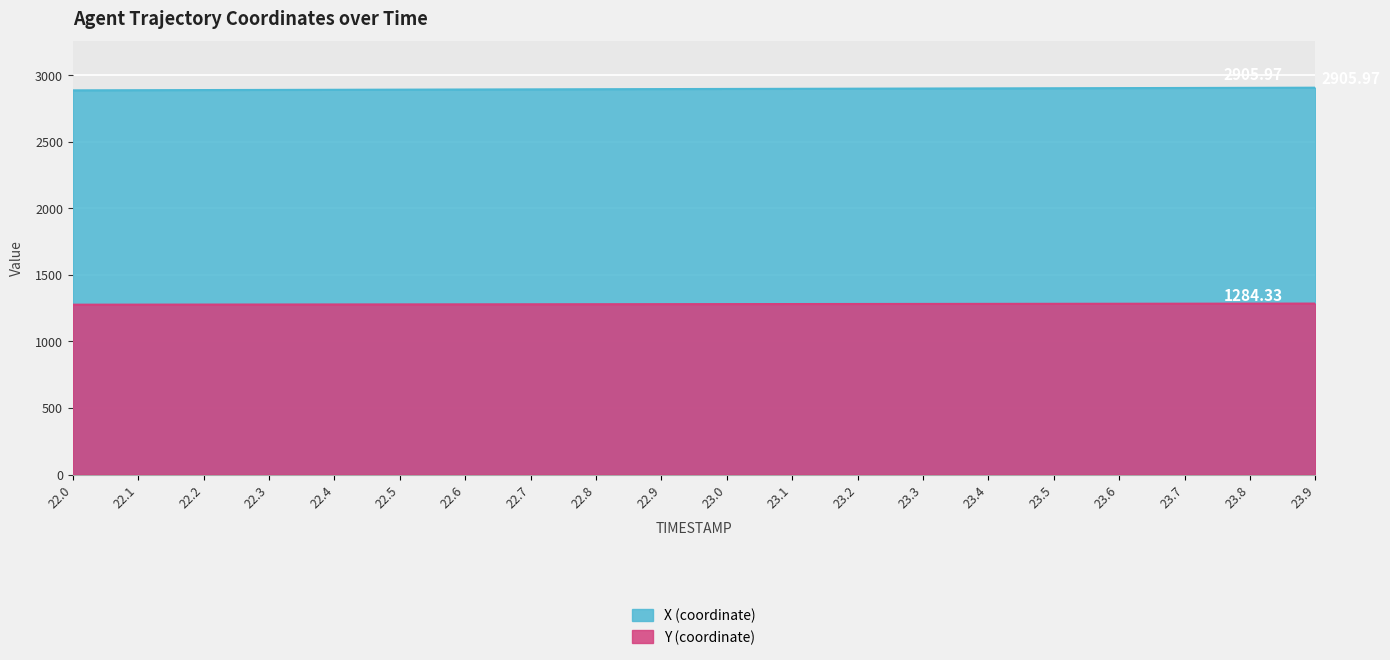

What is the spread (max minus min) of values at 23.4?

1618.6